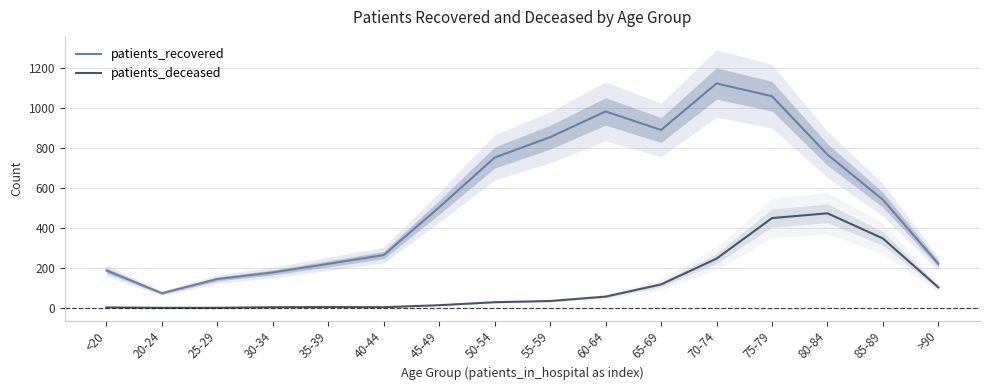

True or false: patients_recovered has more than 0 interior local peaks.

True